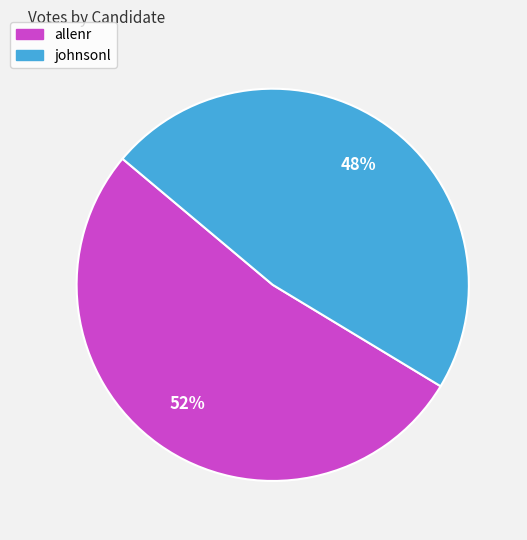

What percentage is the allenr slice, to the nearest percent?

52%